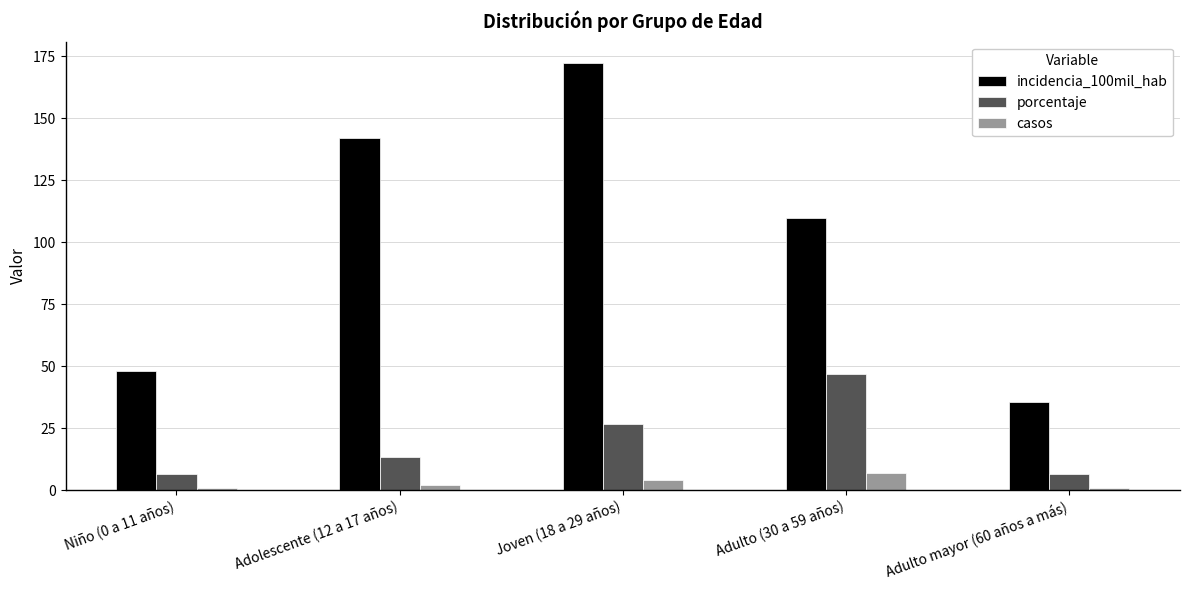

List the series in order of their peak value, lowest first.

casos, porcentaje, incidencia_100mil_hab